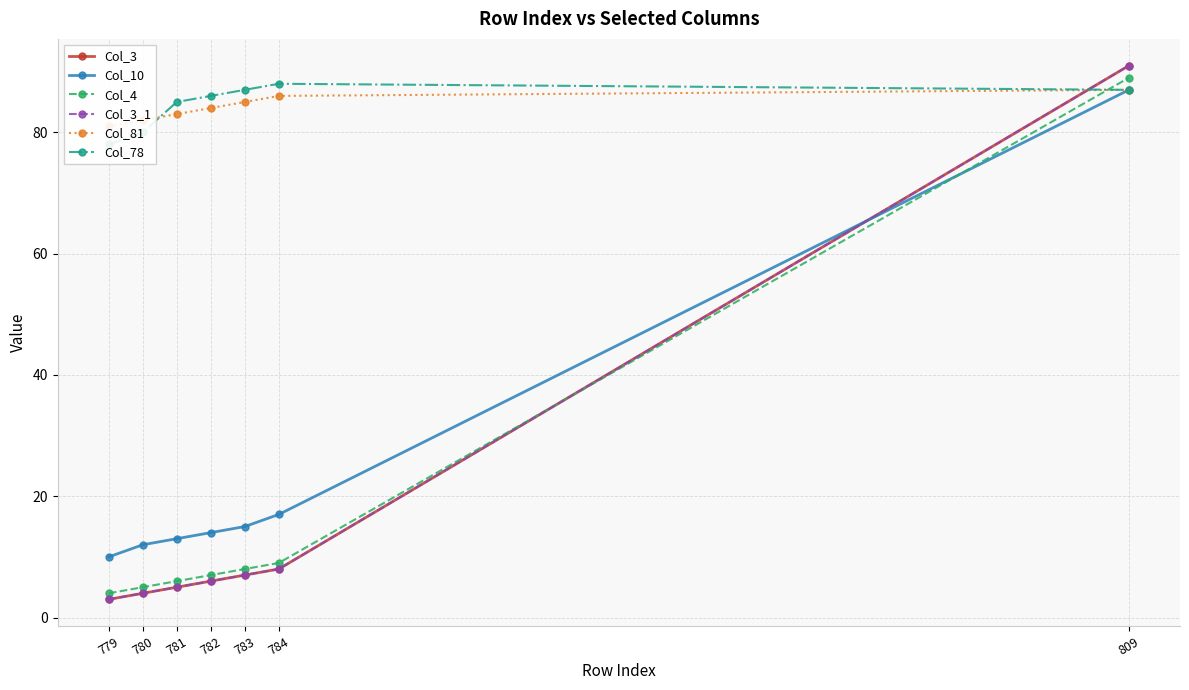

What are all the series names shown in the legend?

Col_3, Col_10, Col_4, Col_3_1, Col_81, Col_78